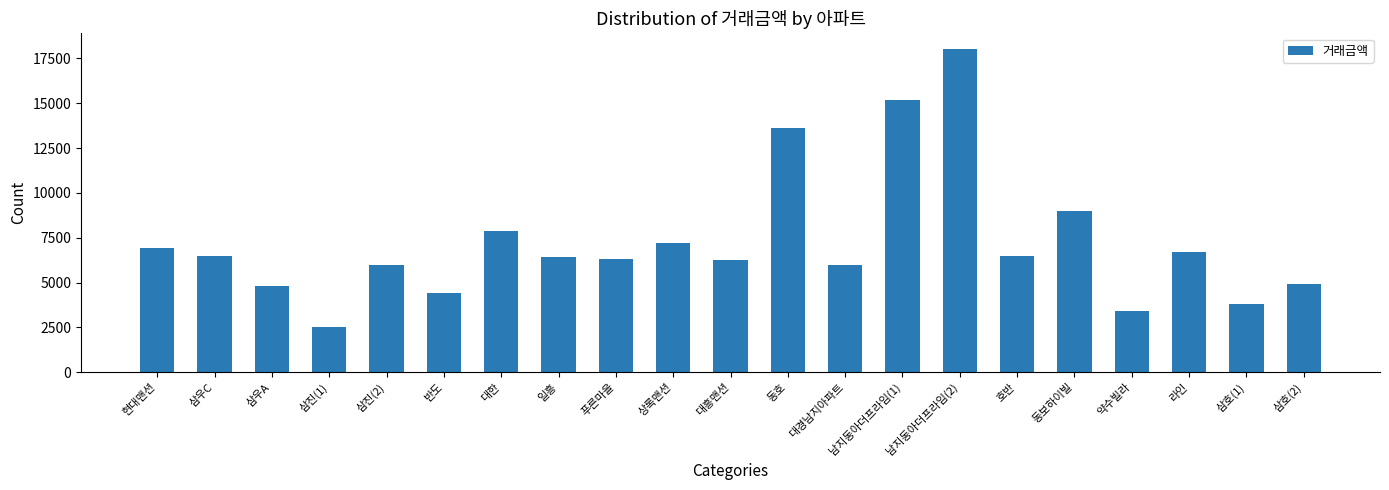

How many values are below 6400?

10